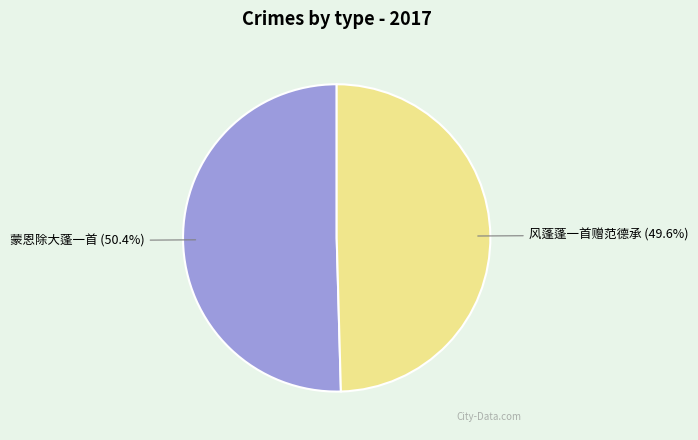

Rank the categories by value from highest to lowest.

蒙恩除大蓬一首, 风蓬蓬一首赠范德承